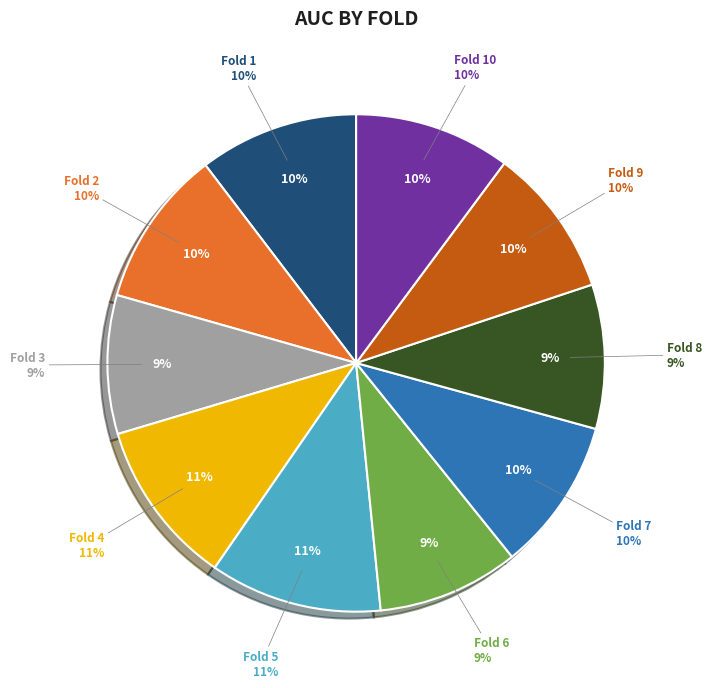

Is Fold 1 the majority of the pie?

No